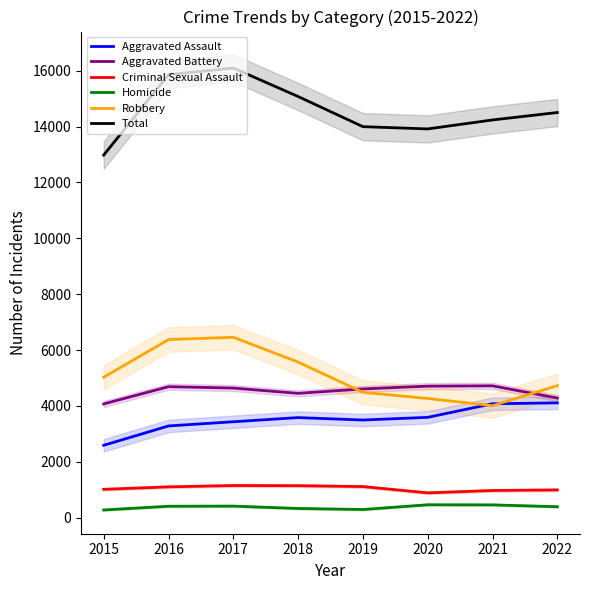

Does the chart display data point markers on the line(s)?

No